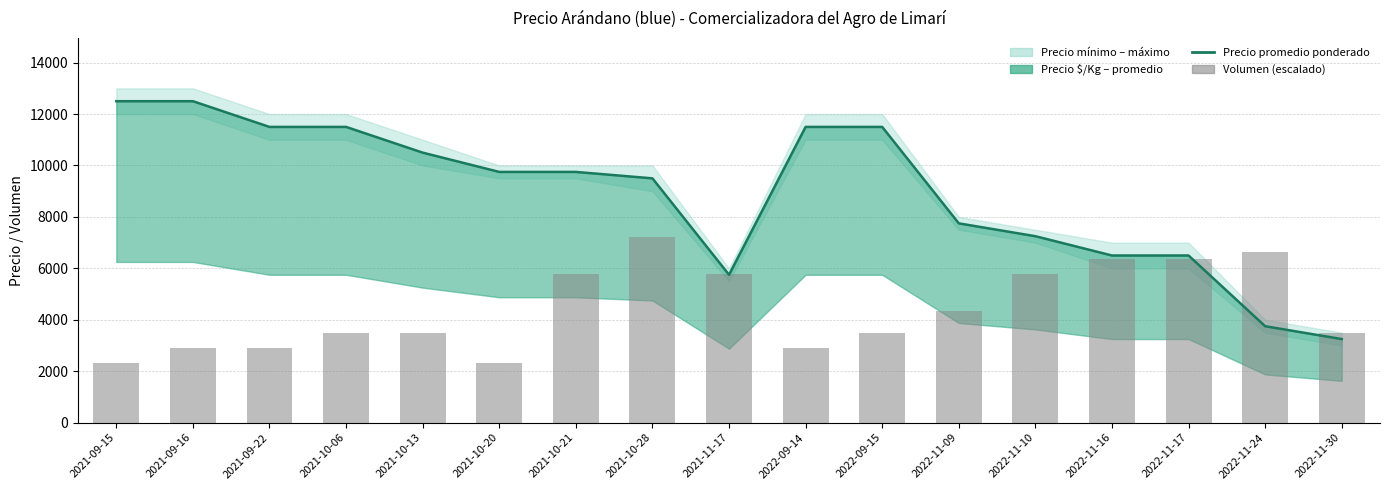

Which category has the highest value in the Precio promedio ponderado series?

2021-09-15